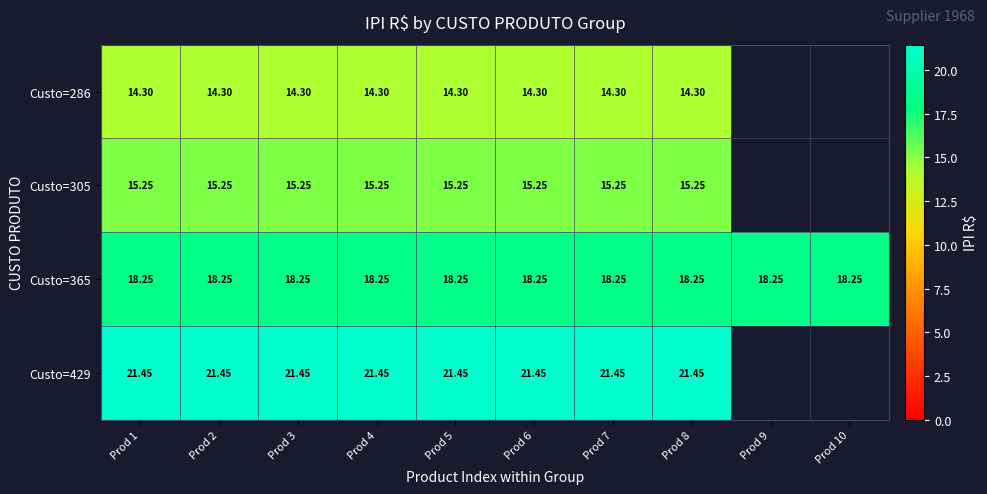

What is the minimum value shown in the chart?

14.3